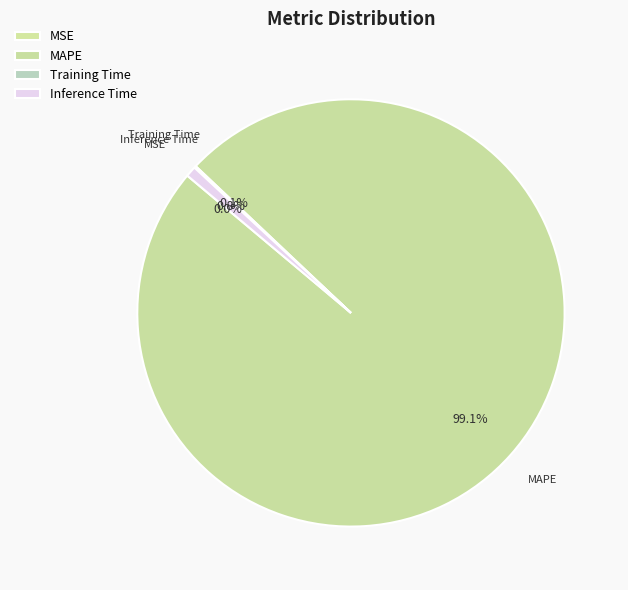

The MSE slice represents 1% of the pie. True or false?

False